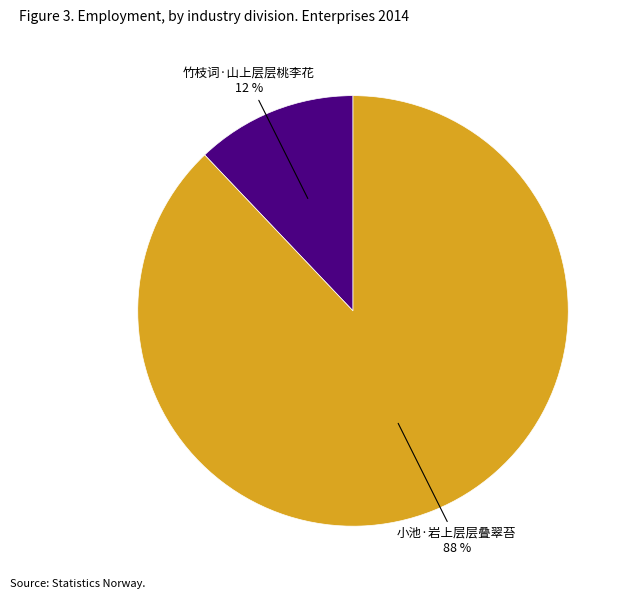

Which has a higher value, 小池·岩上层层叠翠苔 or 竹枝词·山上层层桃李花?

小池·岩上层层叠翠苔